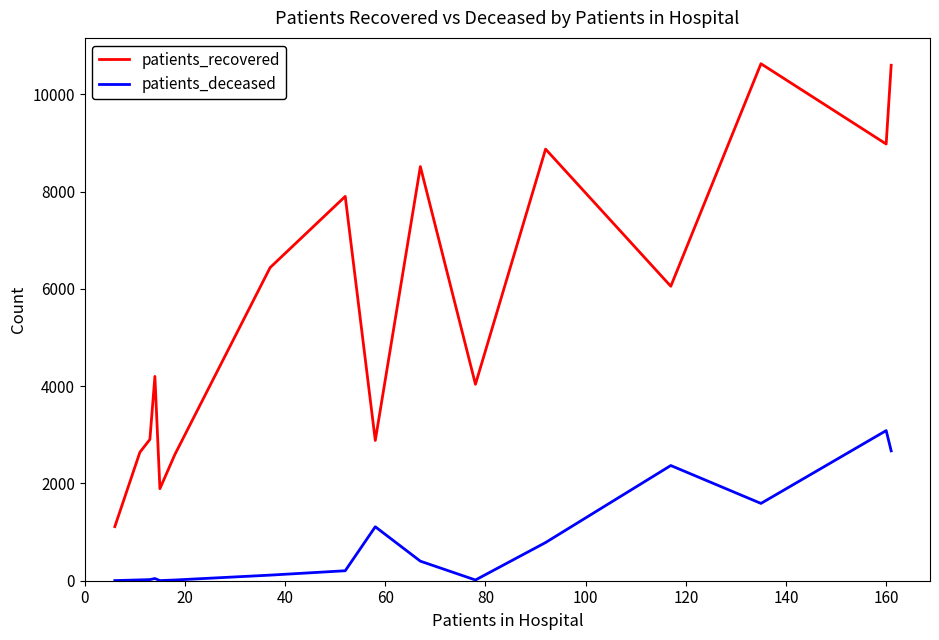

True or false: patients_deceased and patients_recovered cross at least once.

False